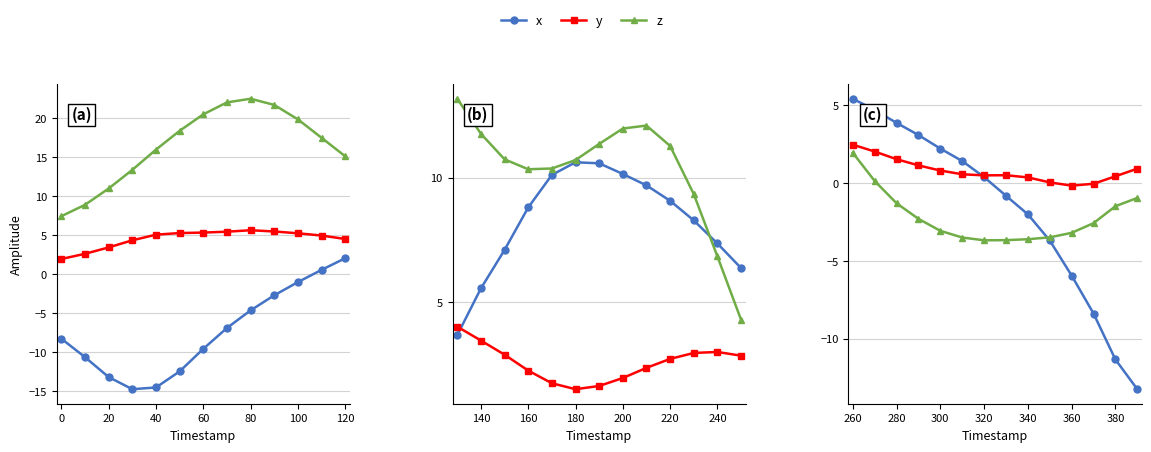

True or false: y has a value of 0.8 at 320.

False